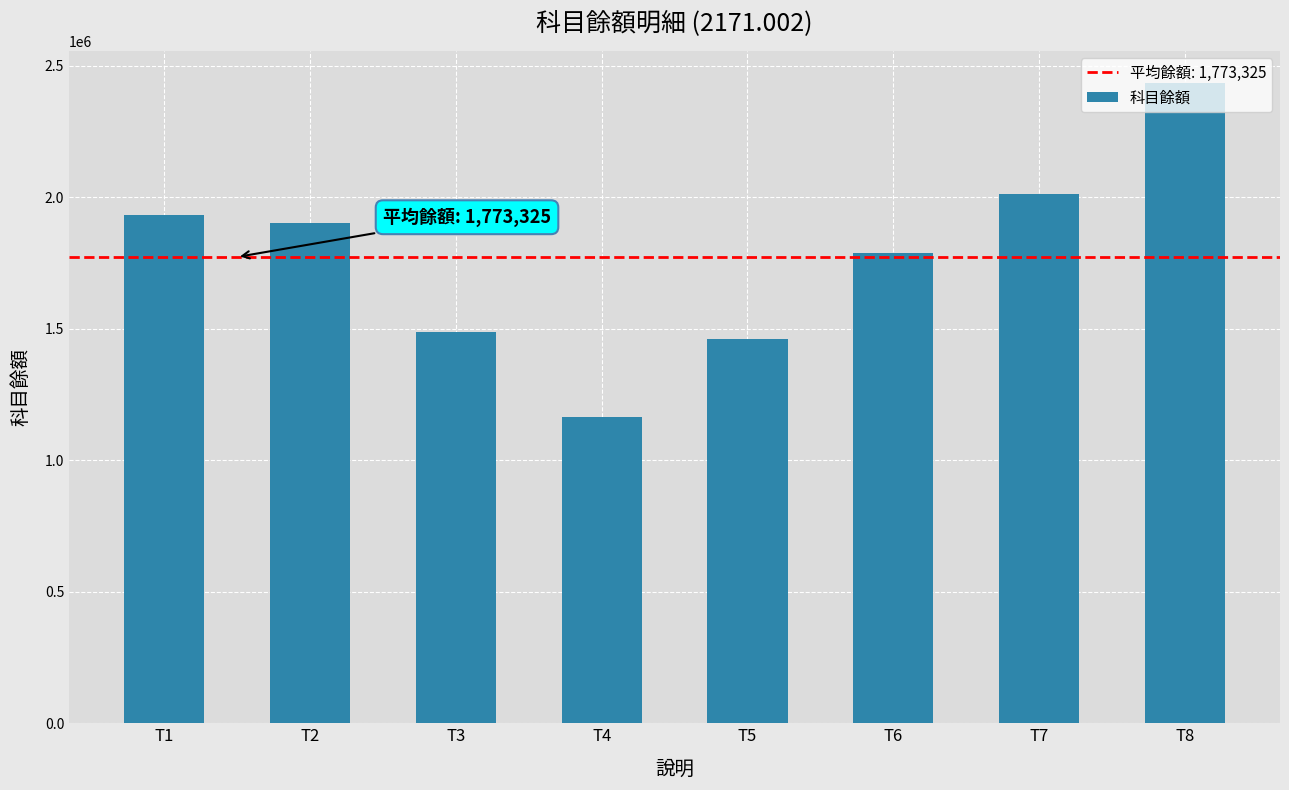

List the labels in order of value, smallest first.

T4, T5, T3, T6, T2, T1, T7, T8